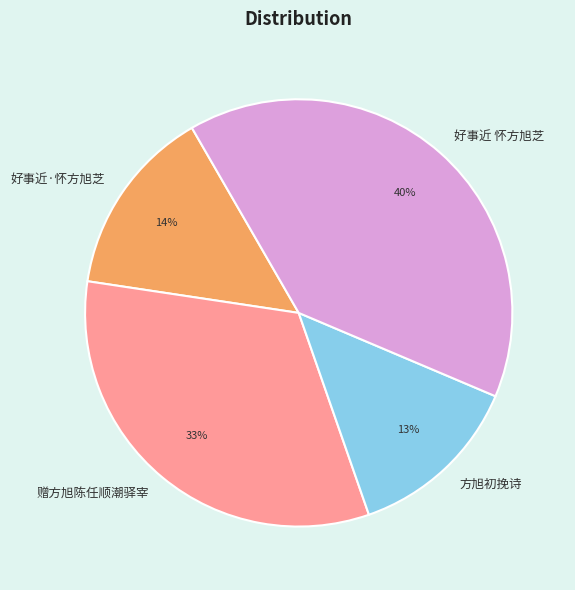

To the nearest percent, what is the combined percentage of 好事近·怀方旭芝 and 赠方旭陈任顺潮驿宰?

47%